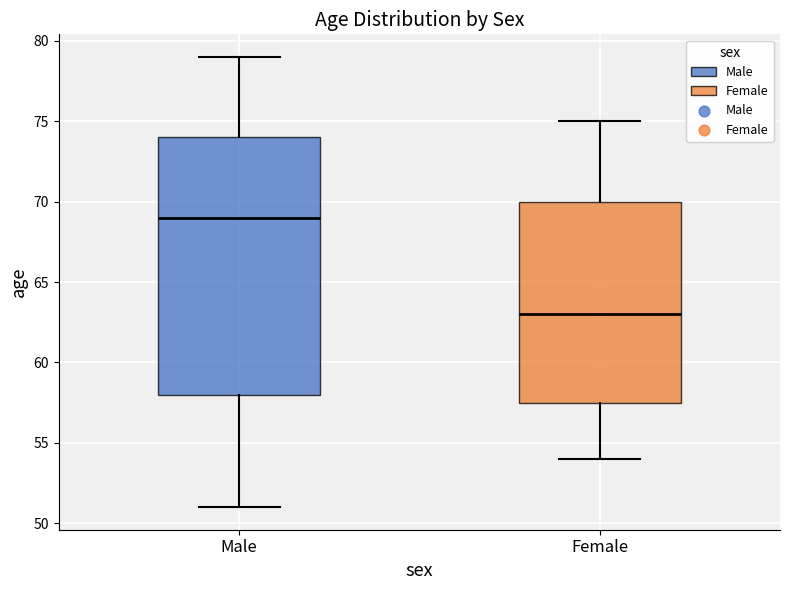

Reading left to right, read every box against the y-axis: the position of its median line, the range the box covers, and the ends of its whiskers. The values are not printed on the chart, so give them approximately, as read against the axis.

Male: median 69.0, box 58.0 to 74.0, whiskers 51.0 to 79.0
Female: median 63.0, box 57.5 to 70.0, whiskers 54.0 to 75.0